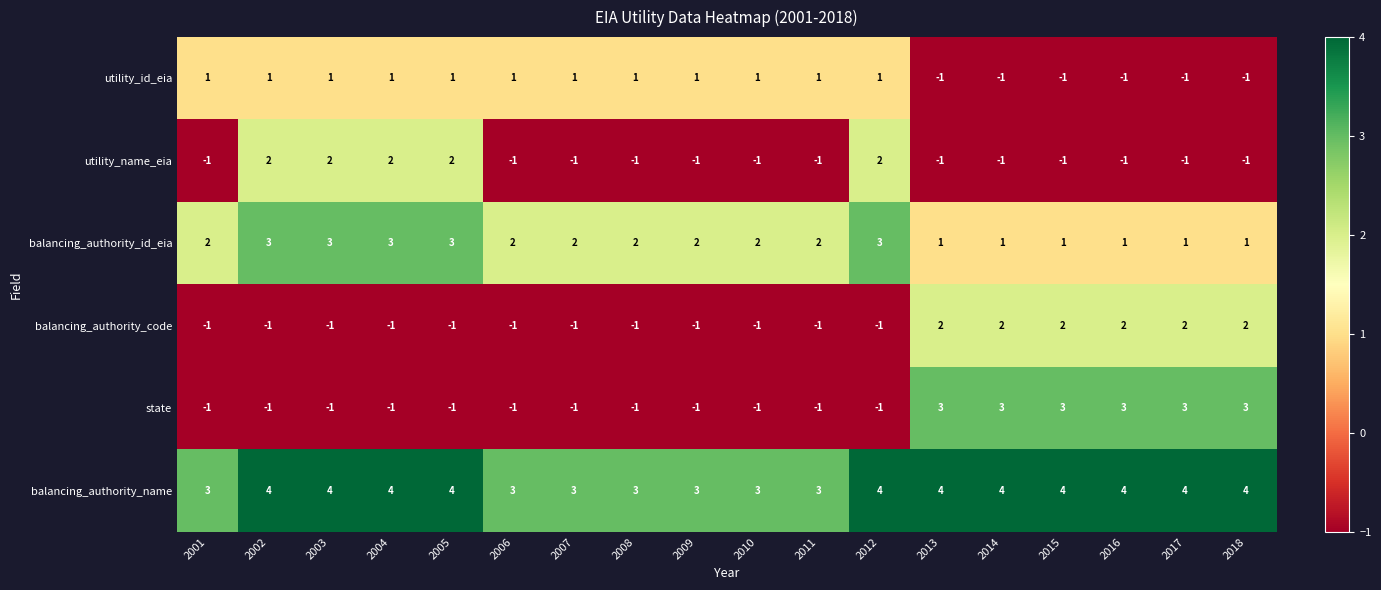

What is the sum of all balancing_authority_id_eia values?

35